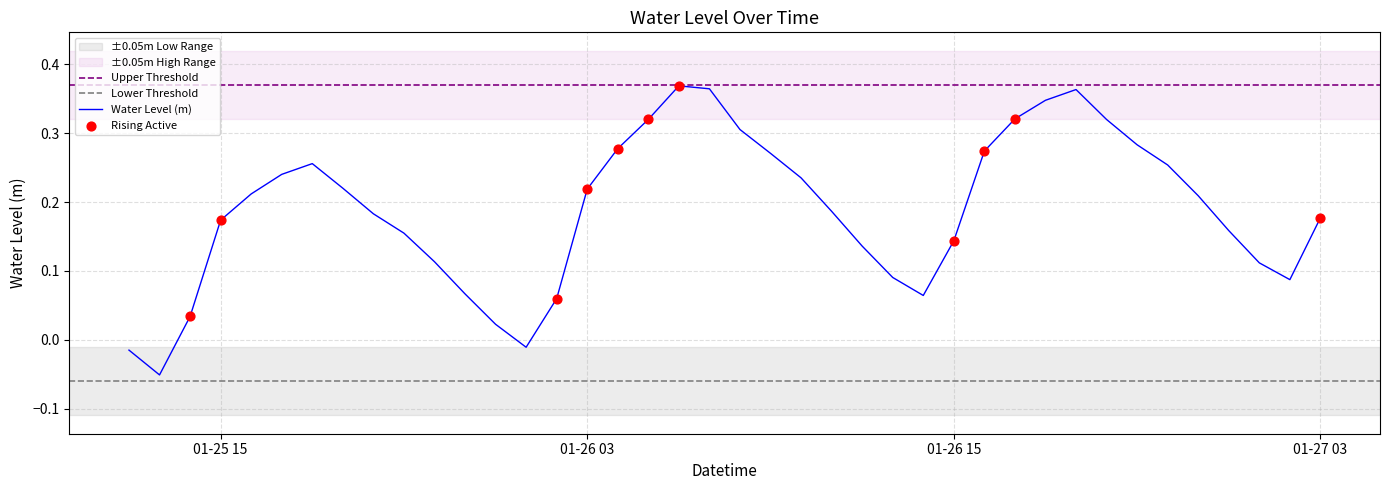

Between 2023-01-26 11:00:00 and 2023-01-26 10:00:00, which is larger?

2023-01-26 10:00:00